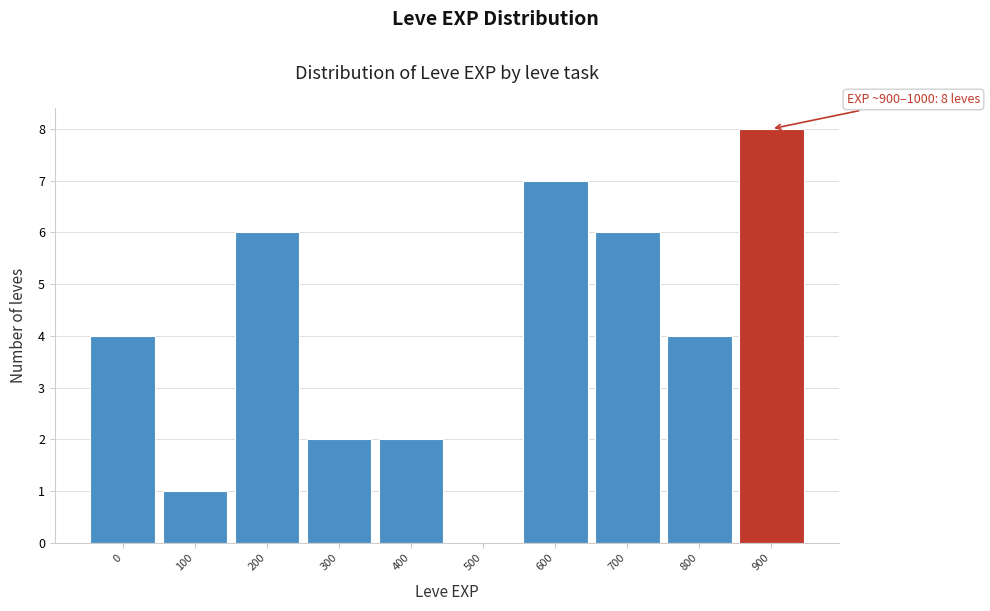

What is the maximum value shown in the chart?

8